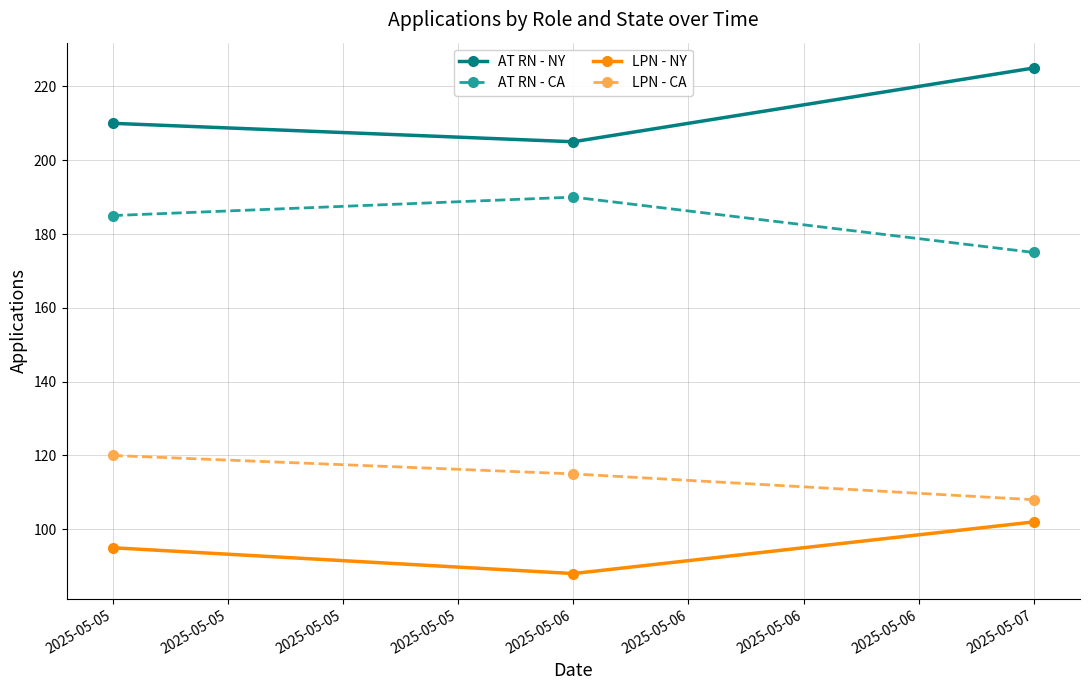

At how many categories does at least one series exceed 183?

3